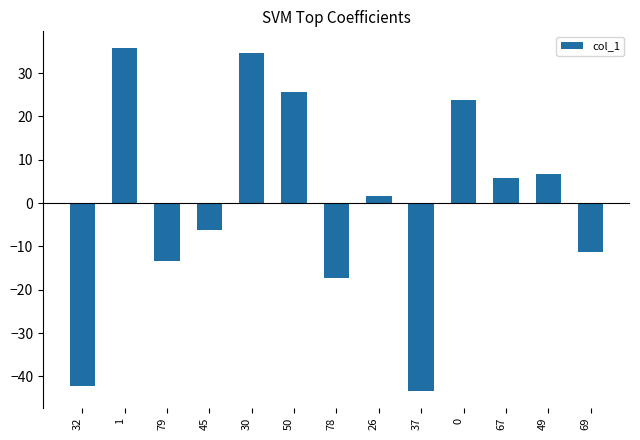

What is the difference between the maximum and minimum values?

79.0